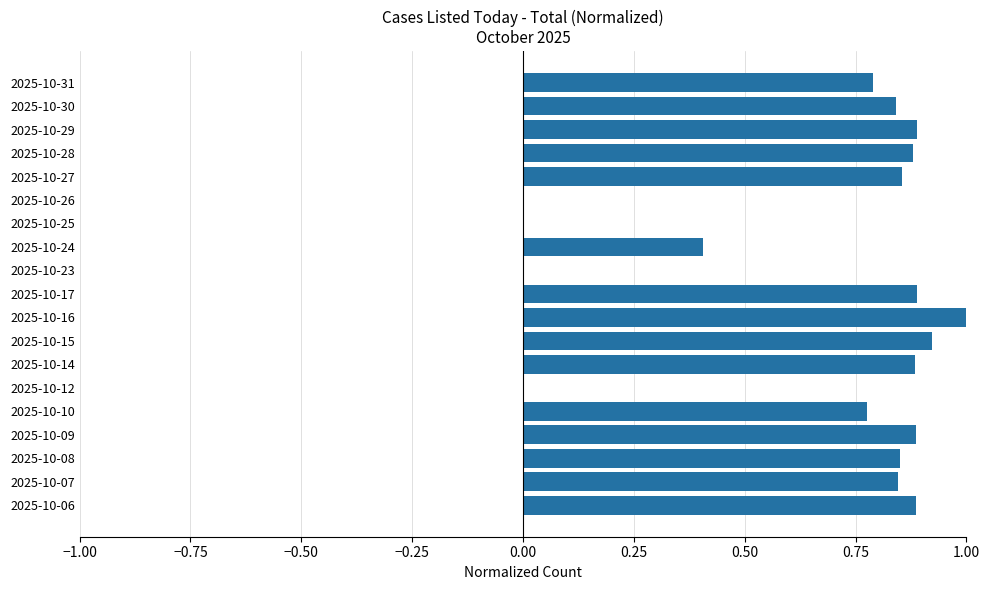

The value at 2025-10-09 is 1.4. True or false?

False